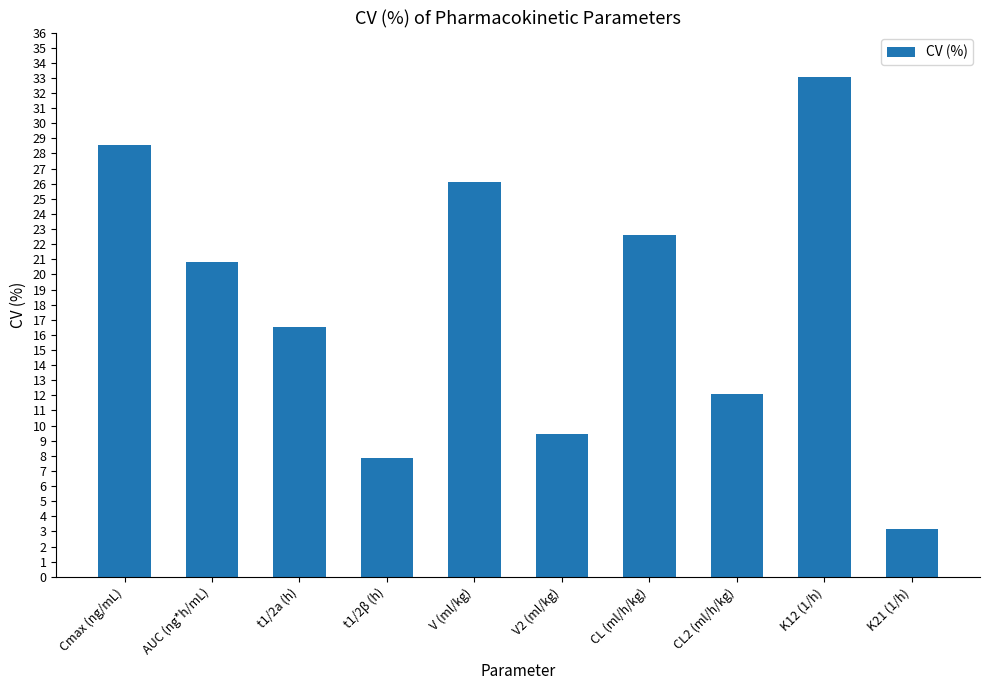

What is the approximate value at V (ml/kg)?

26.1